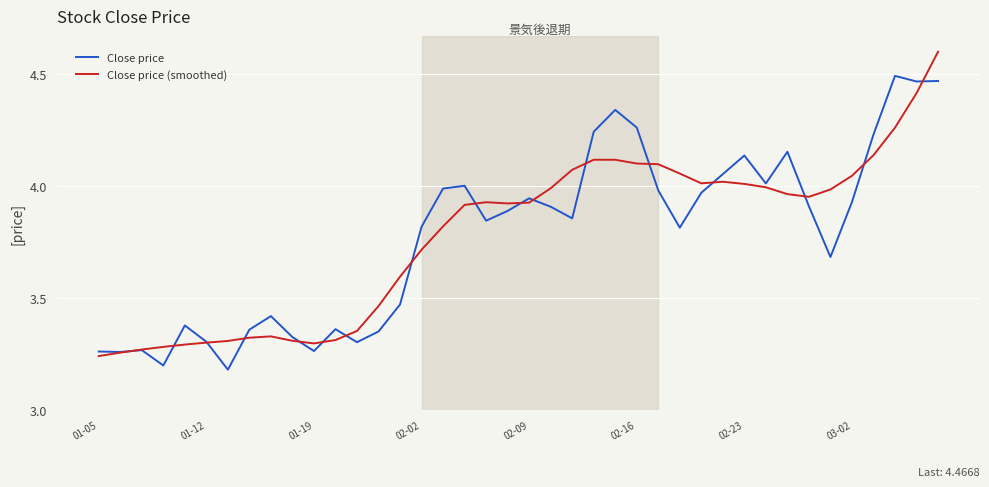

What is the maximum value for Close price (smoothed)?

4.6